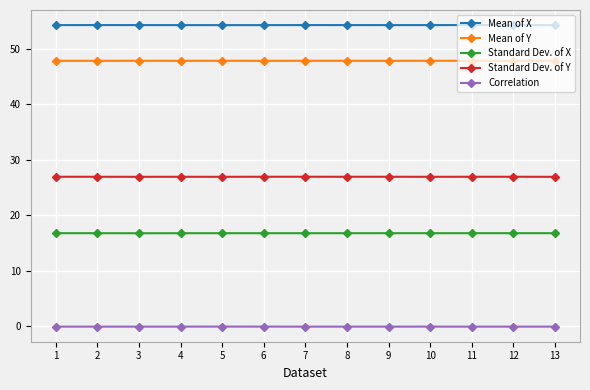

Reading right to left, what are all the values shown in this chart?

Mean of X: 54.3	54.3	54.3	54.3	54.3	54.3	54.3	54.3	54.3	54.3	54.3	54.3	54.3
Mean of Y: 47.8	47.8	47.8	47.8	47.8	47.8	47.8	47.8	47.8	47.8	47.8	47.8	47.8
Standard Dev. of X: 16.8	16.8	16.8	16.8	16.8	16.8	16.8	16.8	16.8	16.8	16.8	16.8	16.8
Standard Dev. of Y: 26.9	26.9	26.9	26.9	26.9	26.9	26.9	26.9	26.9	26.9	26.9	26.9	26.9
Correlation: -0.1	-0.1	-0.1	-0.1	-0.1	-0.1	-0.1	-0.1	-0.1	-0.1	-0.1	-0.1	-0.1